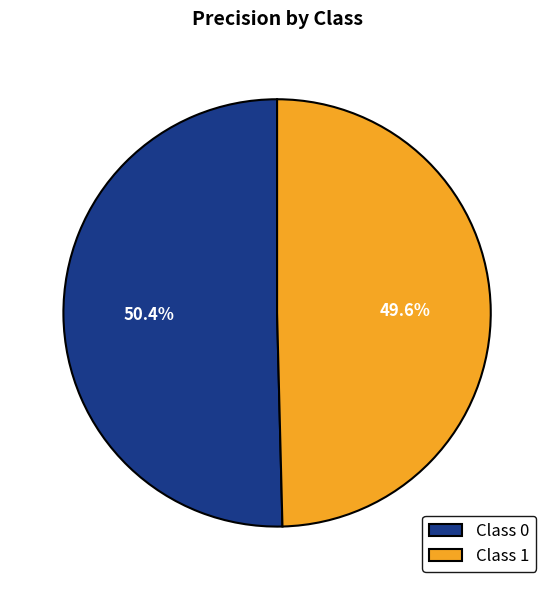

How many segments does this pie chart have?

2